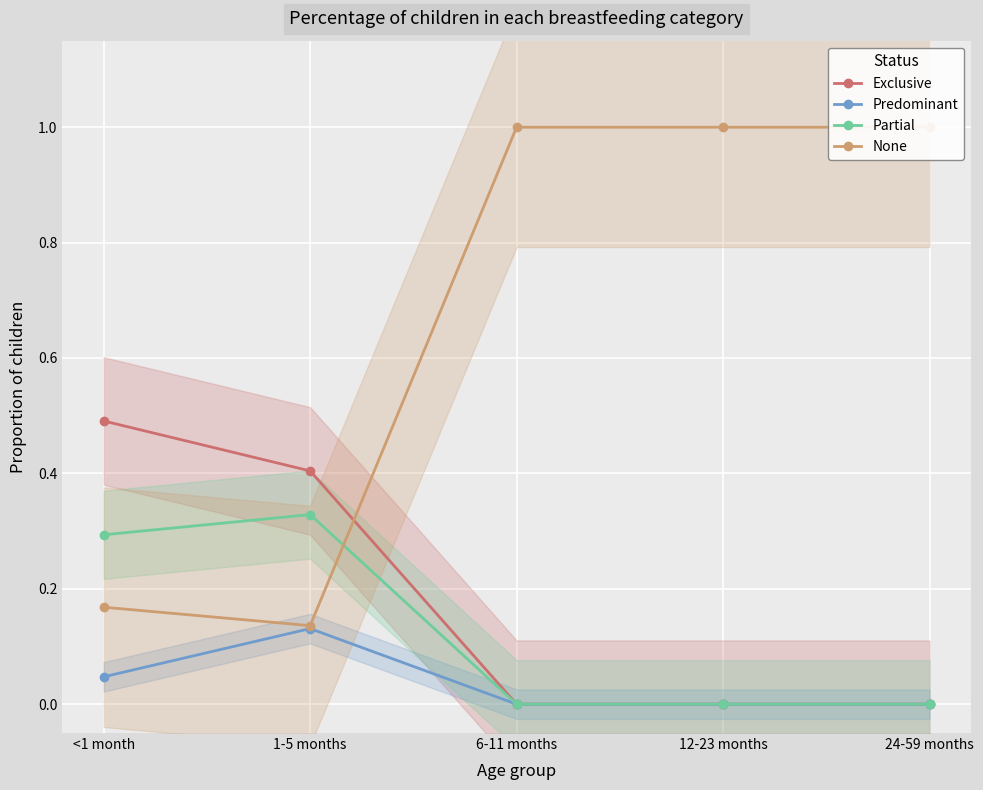

Read the None value at 12-23 months.

1.0